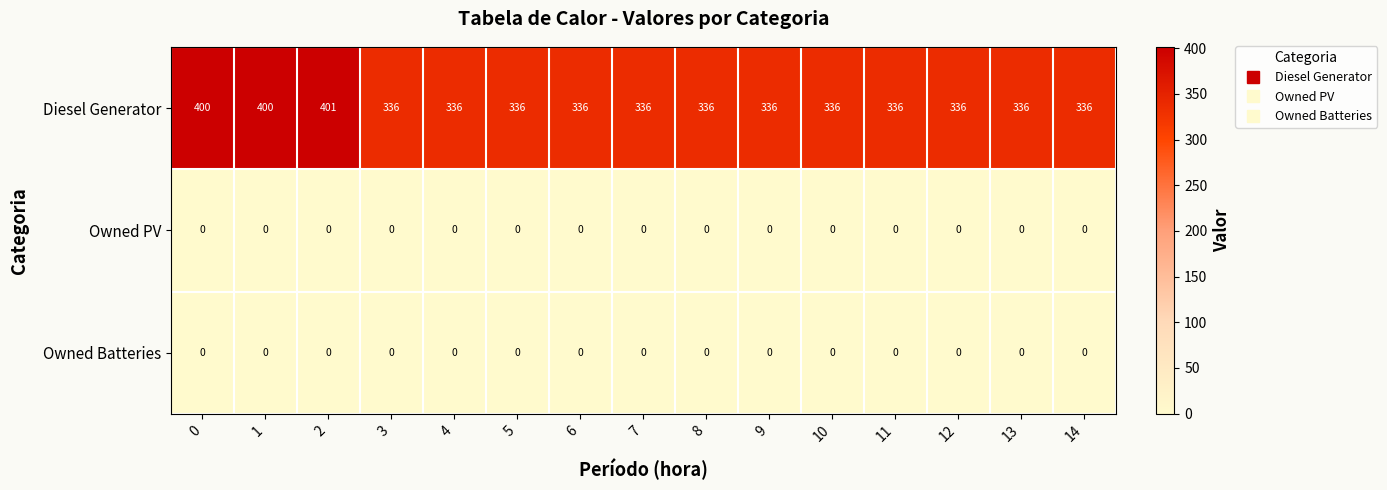

Which series has the largest total across all categories?

Diesel Generator